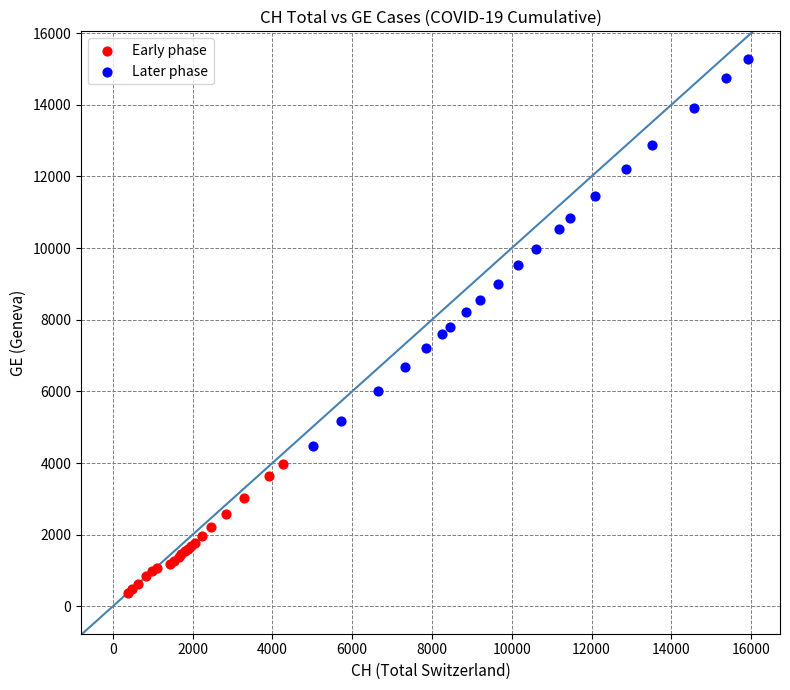

Which series contains the lowest Y value?

Early phase